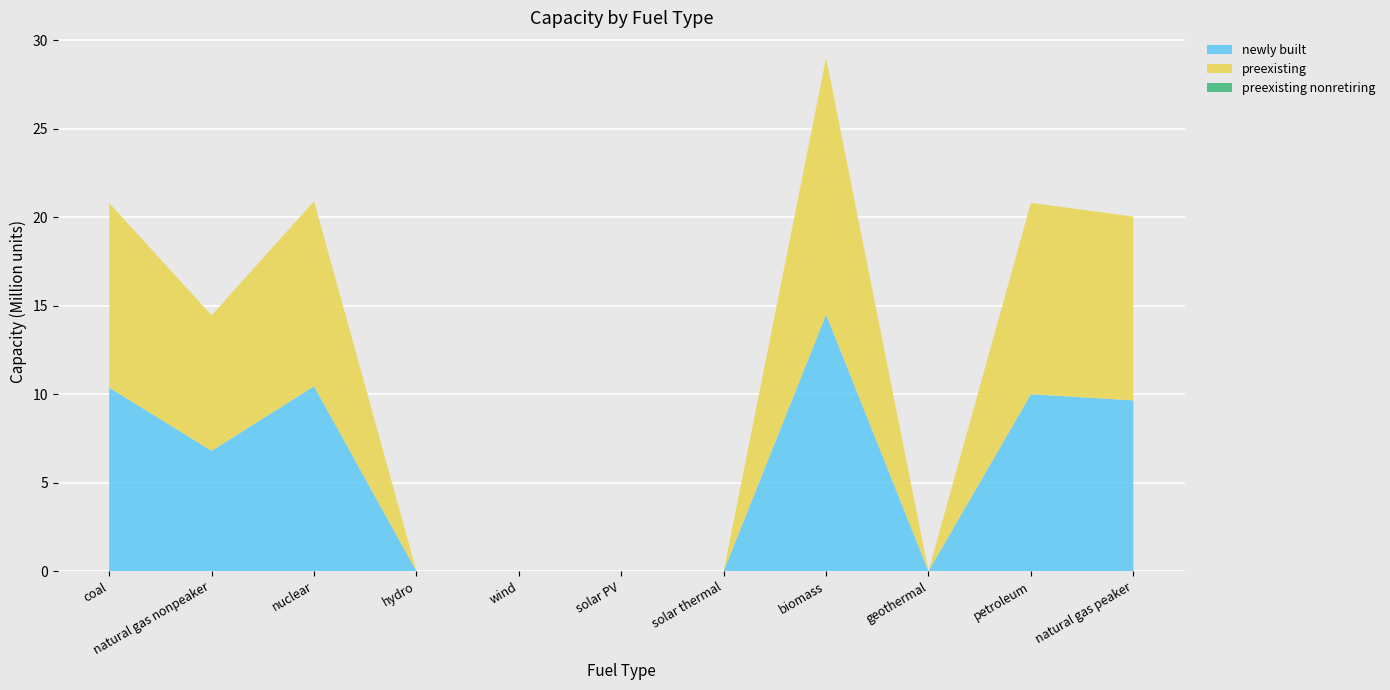

Reading left to right, extract all data points from this chart.

preexisting: 10428000	7658000	10459000	0	0	0	0	14500000	0	10814000	10387000
newly built: 10375000	6800000	10450000	0	0	0	0	14500000	0	10000000	9650000
preexisting nonretiring: 0	0	0	0	0	0	0	0	0	0	0